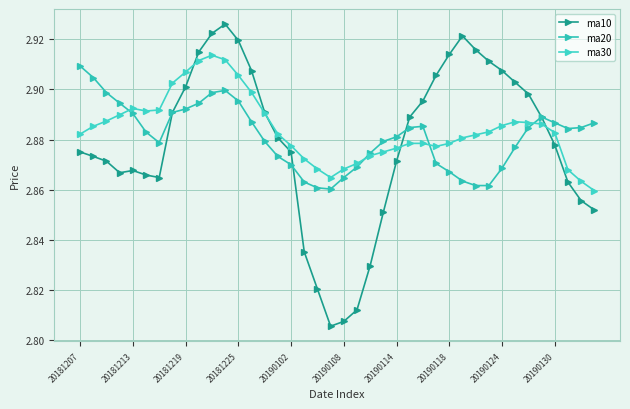

What are all the series names shown in the legend?

ma10, ma20, ma30